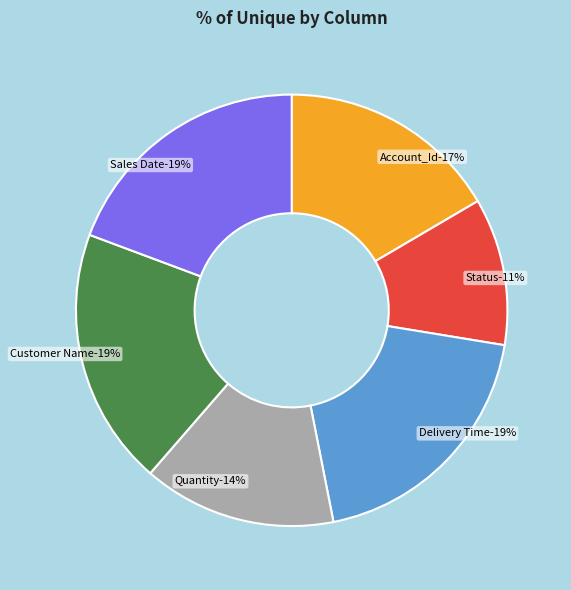

To the nearest percent, what is the combined percentage of Delivery Time and Sales Date?

39%